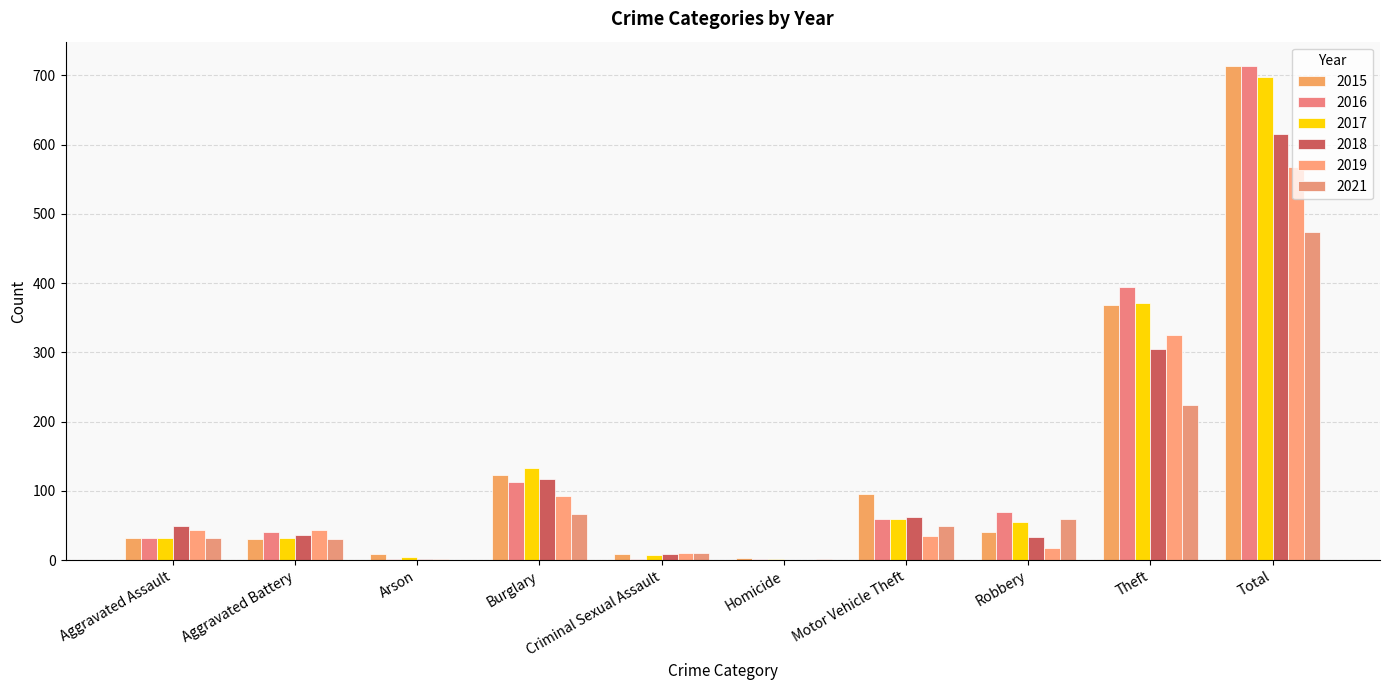

What is the sum of the 2015 values at Aggravated Battery and Criminal Sexual Assault?

40